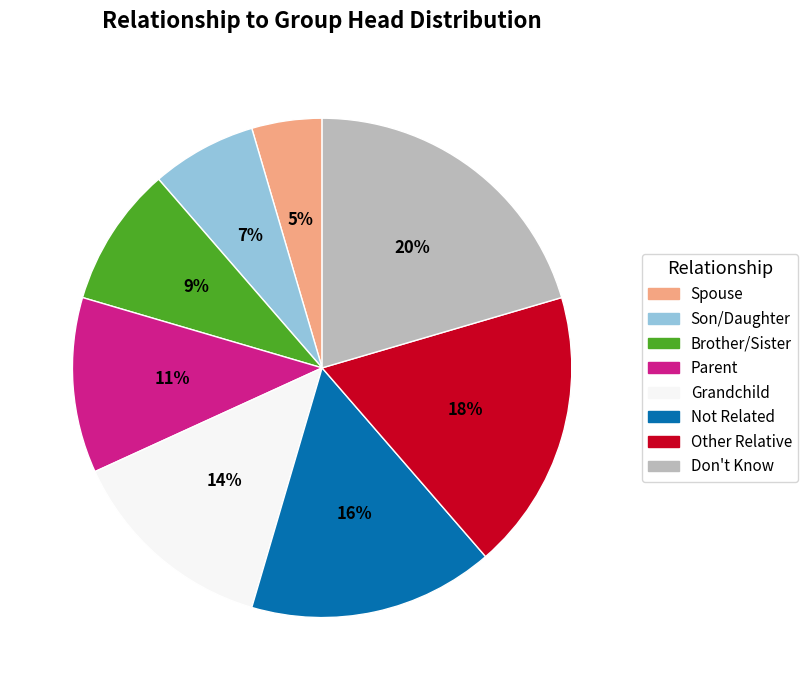

Count the number of slices in the pie.

8